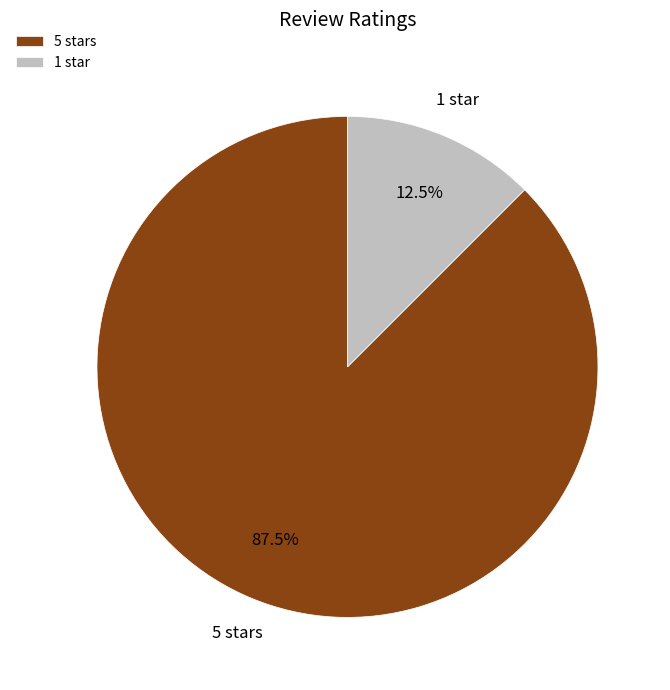

What is the smallest slice in the pie chart?

1 star